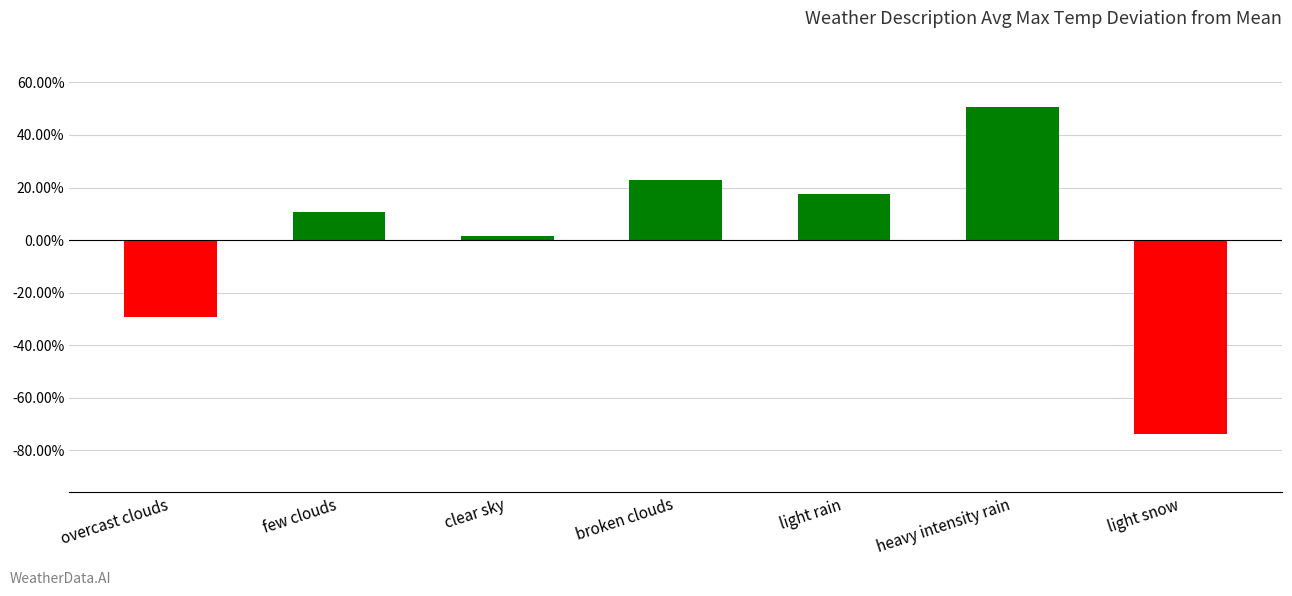

The chart shows a value of 0.4 at broken clouds. True or false?

False